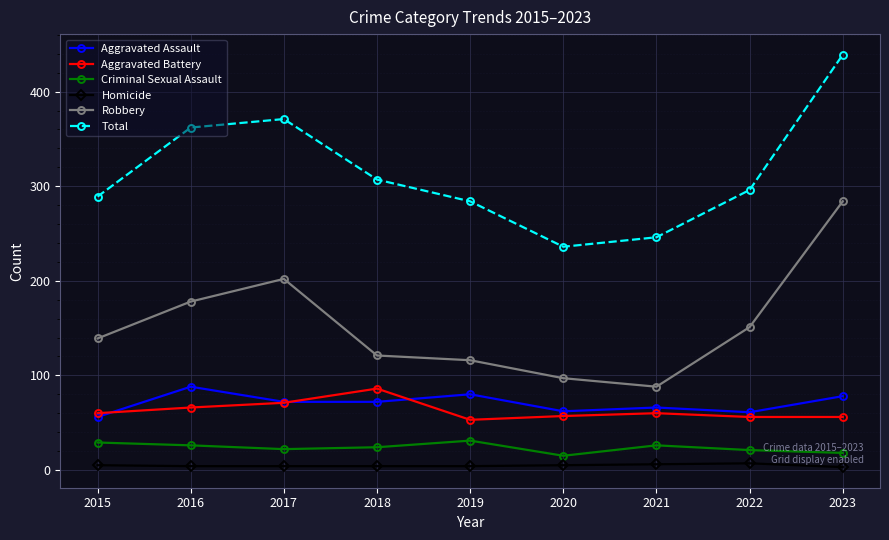

Between 2017 and 2021, which series saw the biggest shift?

Total